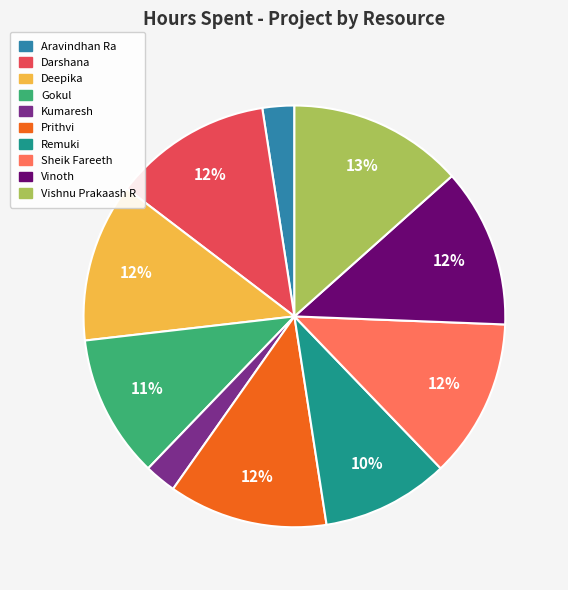

Is the sum of Vinoth and Deepika greater than half?

No